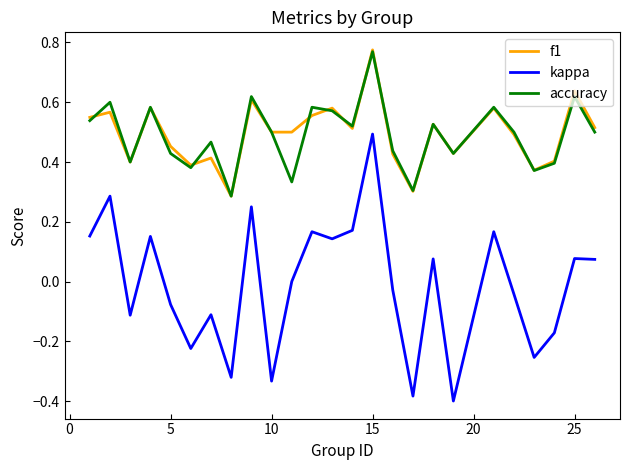

Which series has the widest spread of values?

kappa